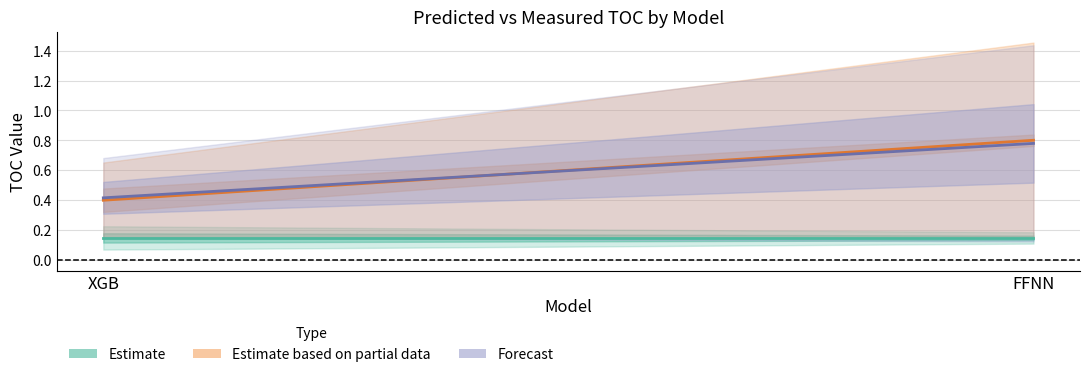

Reading right to left, list all the values displayed in this chart.

measured_toc_mean: 0.1	0.1
predicted_toc_mean: 0.8	0.4
predicted_toc_median: 0.8	0.4